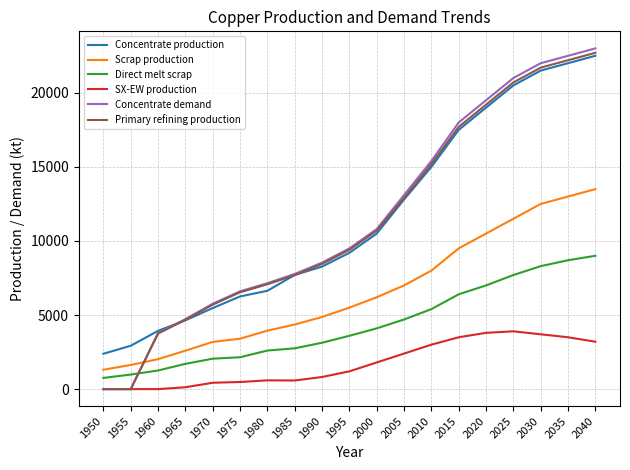

True or false: Direct melt scrap and Concentrate production cross at least once.

False